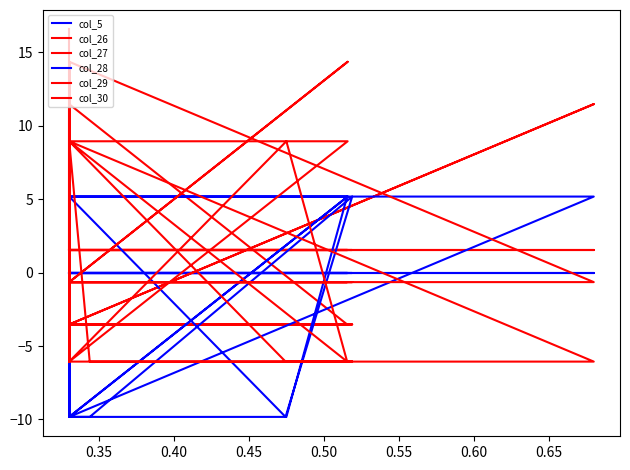

At 15, list the series in order from largest to smallest.

col_26, col_5, col_29, col_27, col_30, col_28